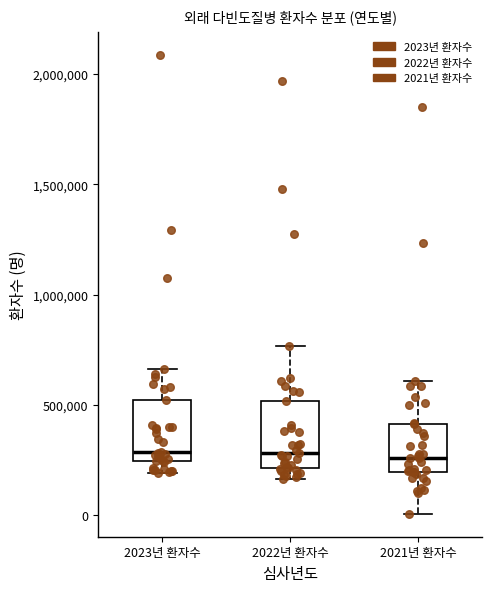

Where does the upper whisker of the box for 2023년 환자수 end on the y-axis? The values are not printed on the chart, so give them approximately, as read against the axis.

650000